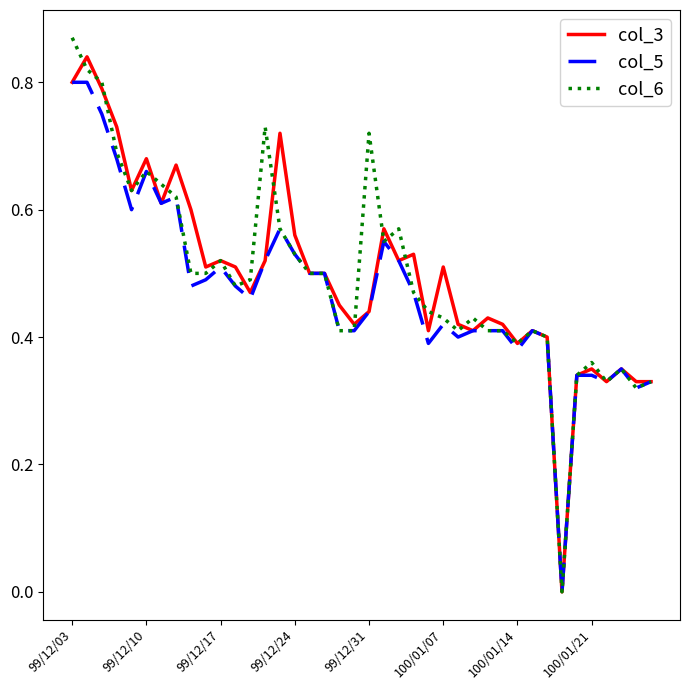

Which series has the largest range (max minus min)?

col_6